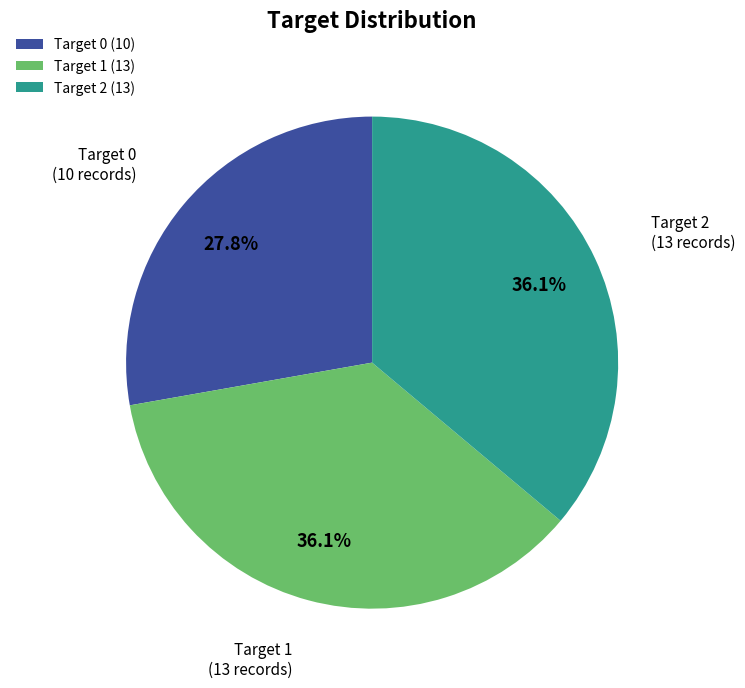

Approximately how many times larger is the value at Target 1 (13) compared to Target 0 (10)?

1.3